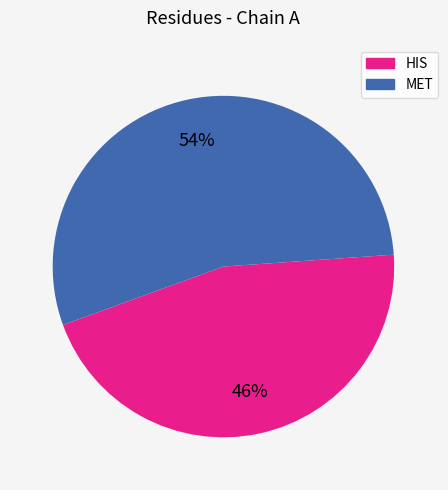

Approximately how many times larger is the value at MET compared to HIS?

1.2